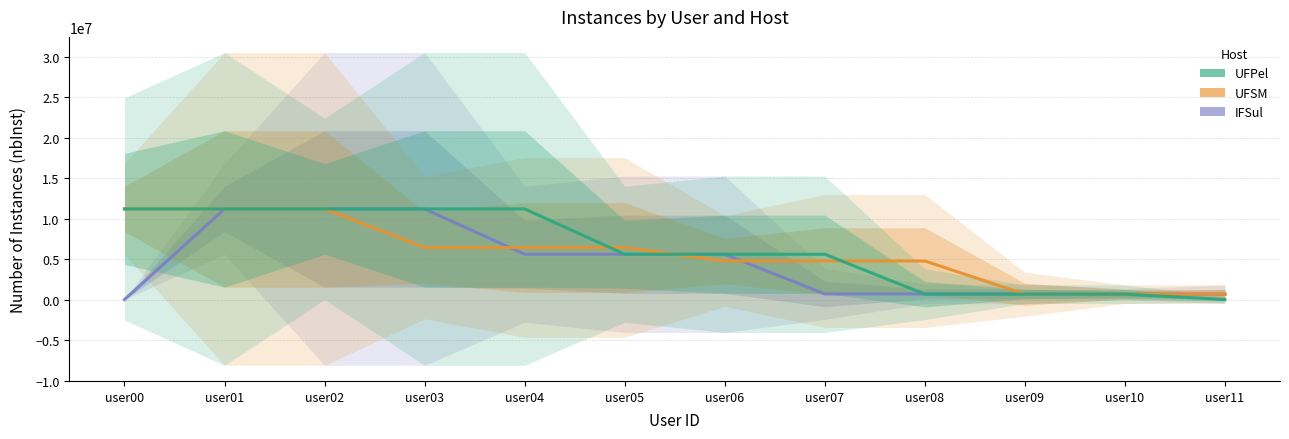

What is the difference between the maximum and minimum values in the IFSul series?

11200167.0